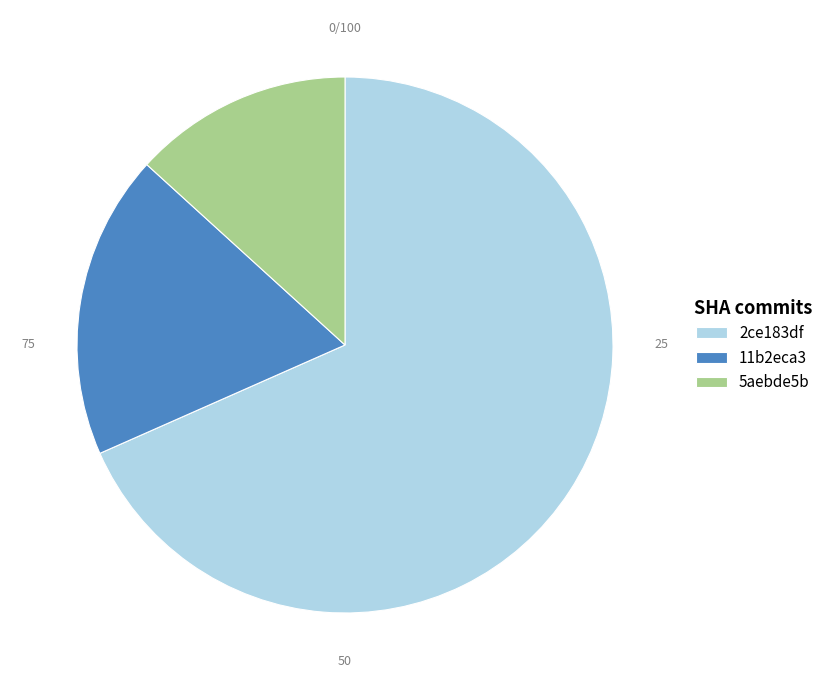

Is it true that 2ce183df is 68% of the pie?

True